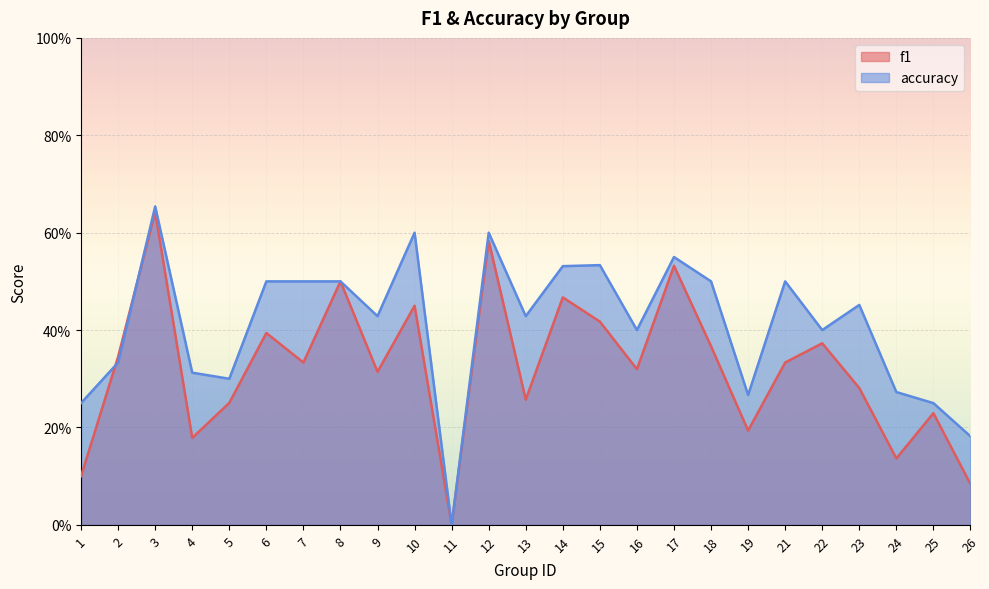

Reading right to left, transcribe all the data shown in this chart.

f1: 0.1	0.2	0.1	0.3	0.4	0.3	0.2	0.4	0.5	0.3	0.4	0.5	0.3	0.6	0.0	0.5	0.3	0.5	0.3	0.4	0.3	0.2	0.6	0.3	0.1
accuracy: 0.2	0.2	0.3	0.5	0.4	0.5	0.3	0.5	0.6	0.4	0.5	0.5	0.4	0.6	0.0	0.6	0.4	0.5	0.5	0.5	0.3	0.3	0.7	0.3	0.2